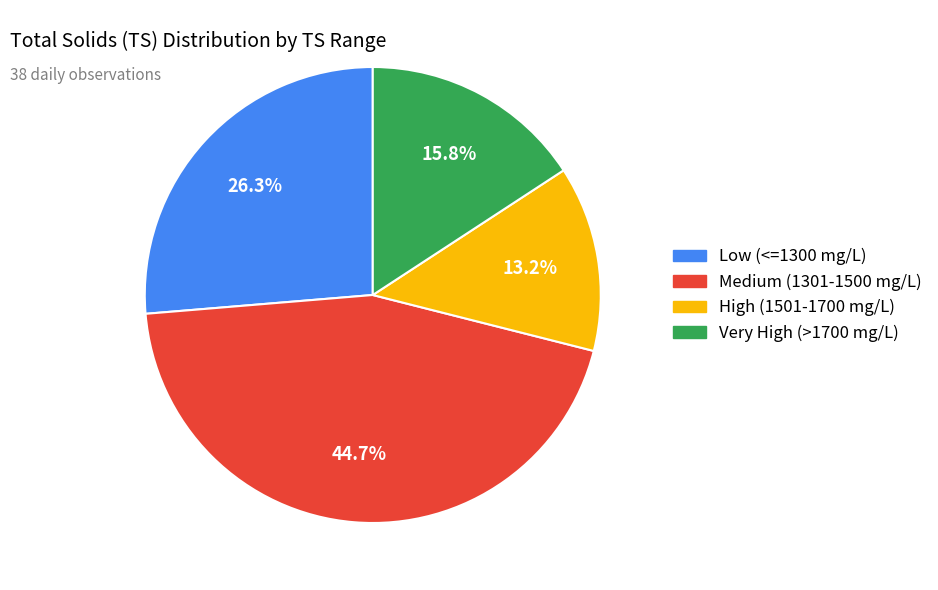

Is there any slice that represents more than half of the pie?

No